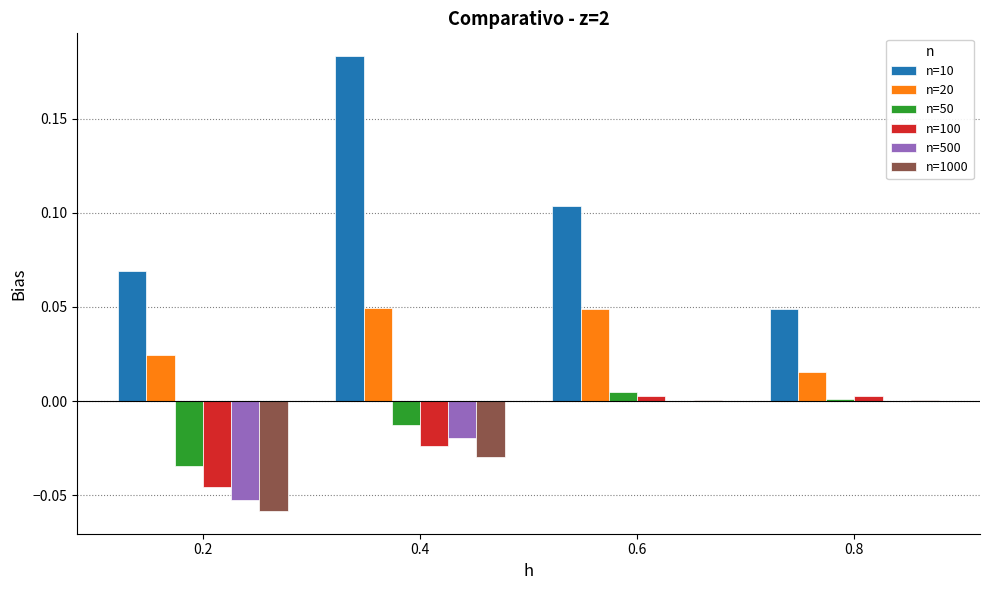

How many values in n=100 are above zero?

2